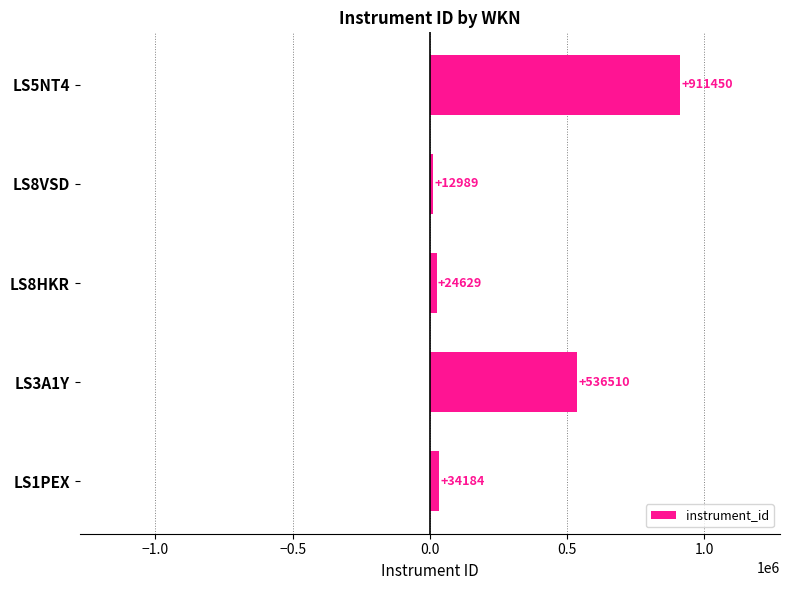

At which label is the value closest to 462219?

LS3A1Y